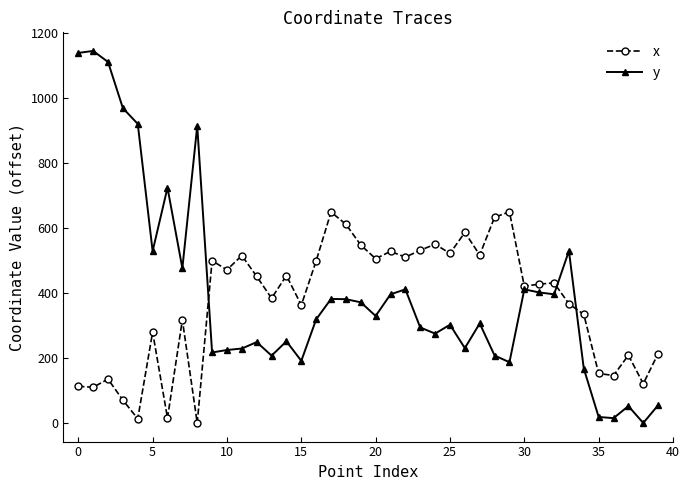

After their last crossing, which series has the higher values: y or x?

x